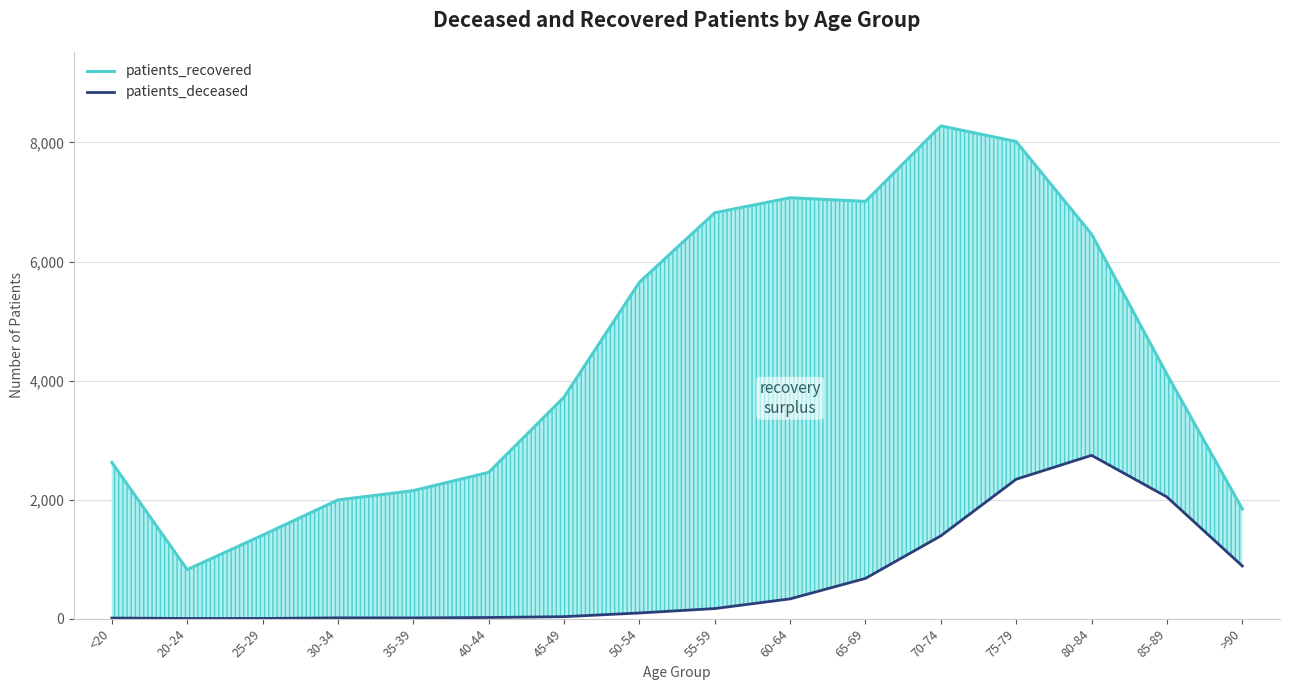

True or false: patients_deceased and patients_recovered cross at least once.

False